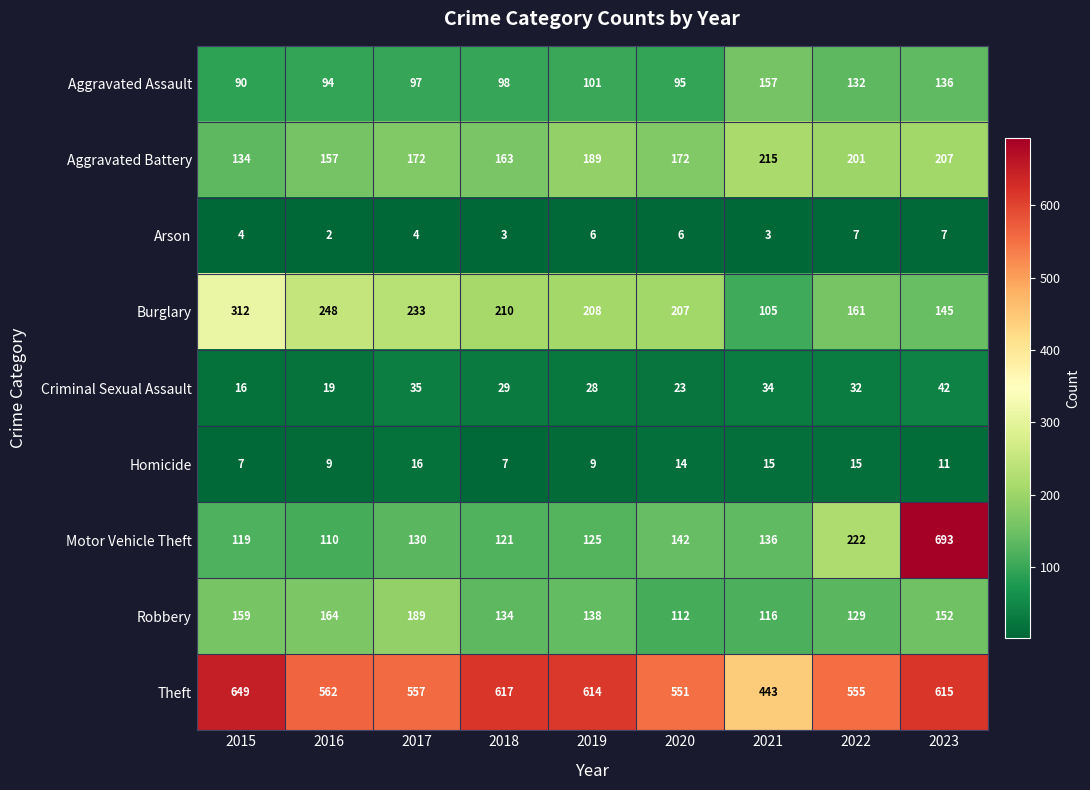

How many values in the Aggravated Assault series are below 98?

4